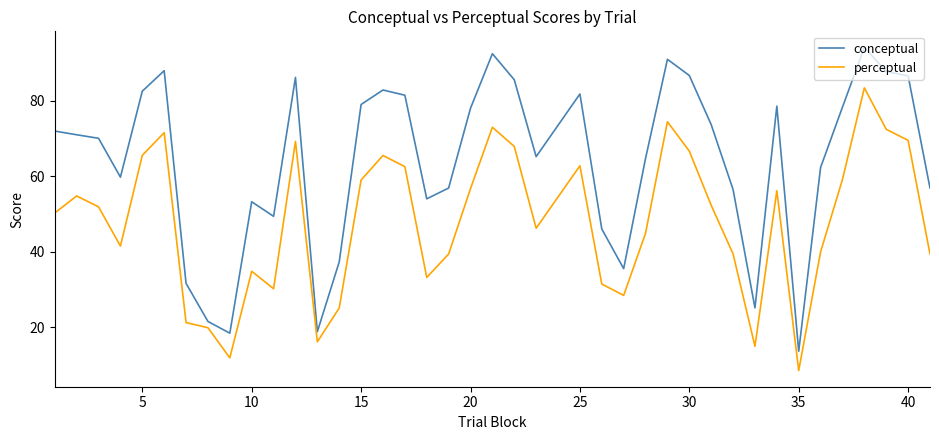

Count the number of categories in the chart.

40